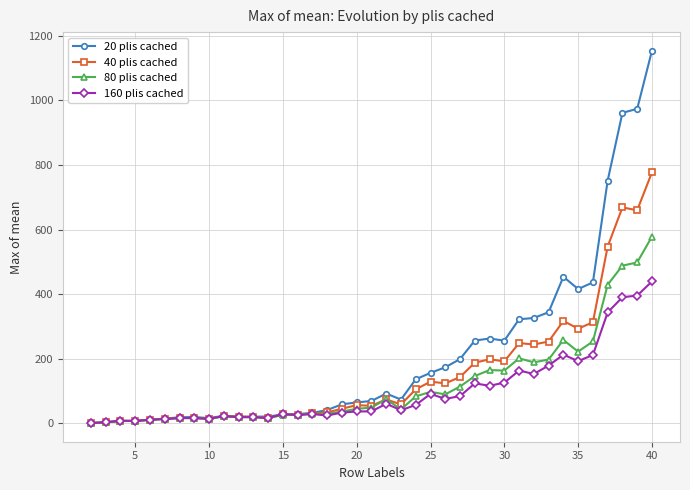

Which series has the largest range (max minus min)?

20 plis cached